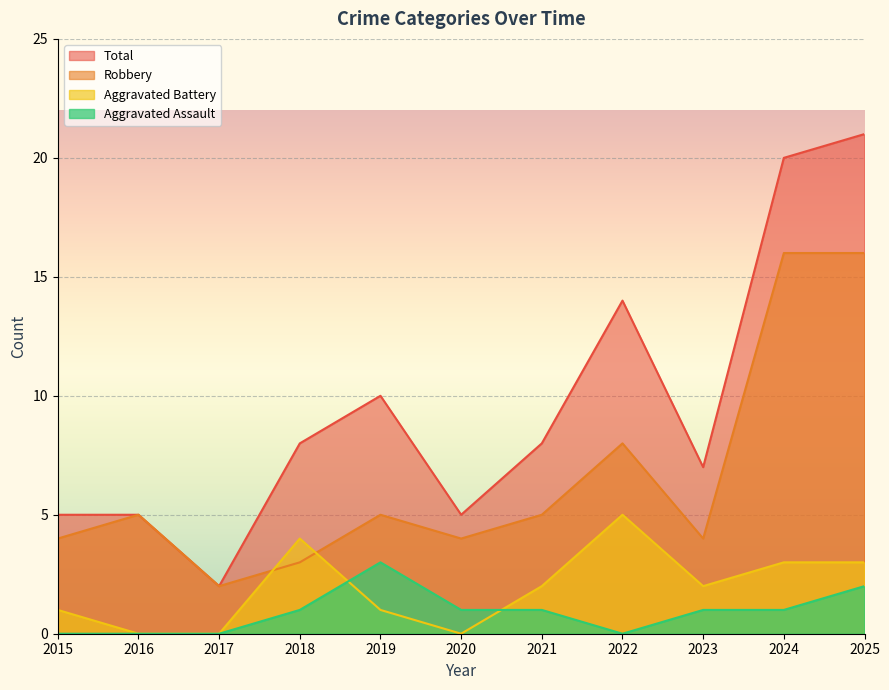

Is the value of Aggravated Assault at 2017 greater than the value of Robbery at 2016?

No